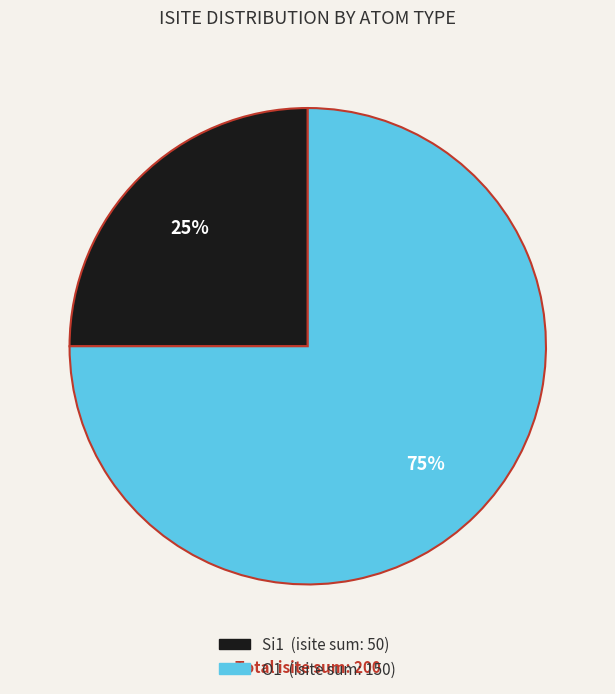

To the nearest percent, what is the average slice percentage?

50%